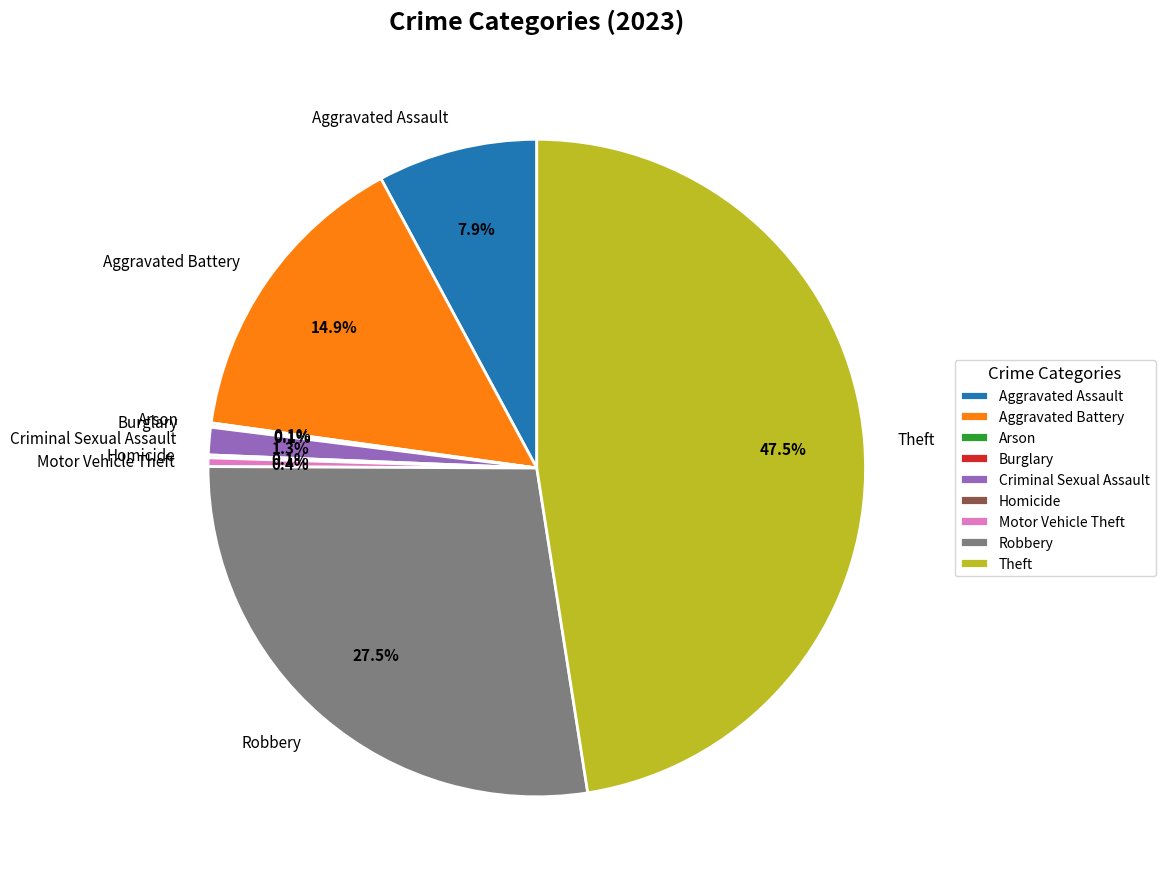

To the nearest percent, what is the average slice percentage?

11%